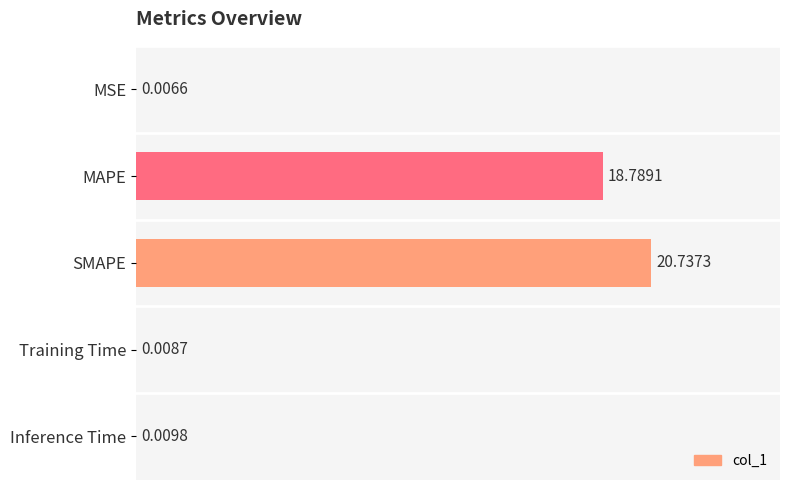

What is the sum of the values at MAPE and MSE?

18.8